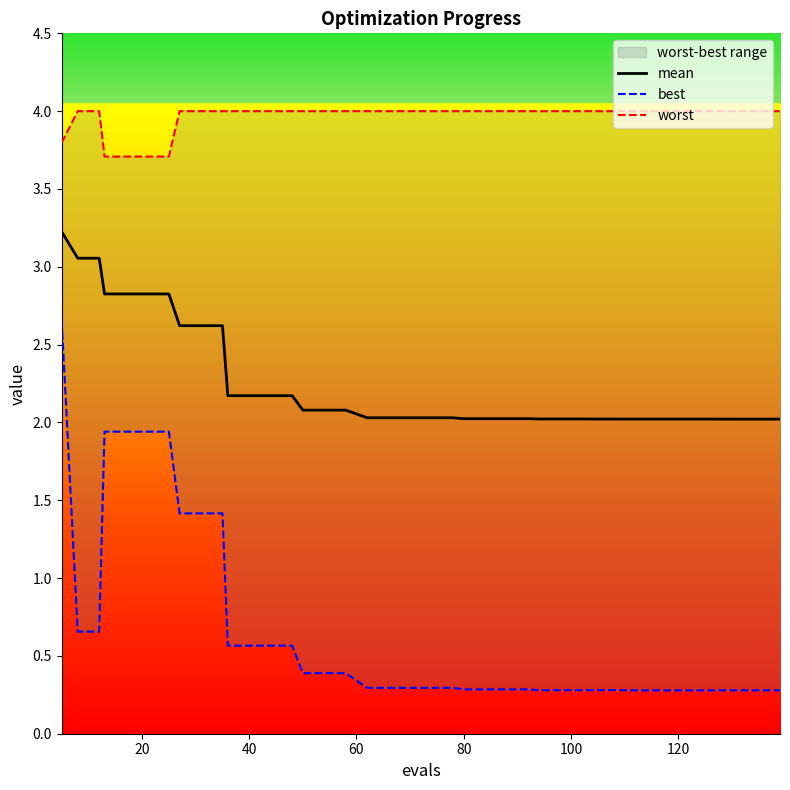

True or false: mean has more than 1 interior local peaks.

False